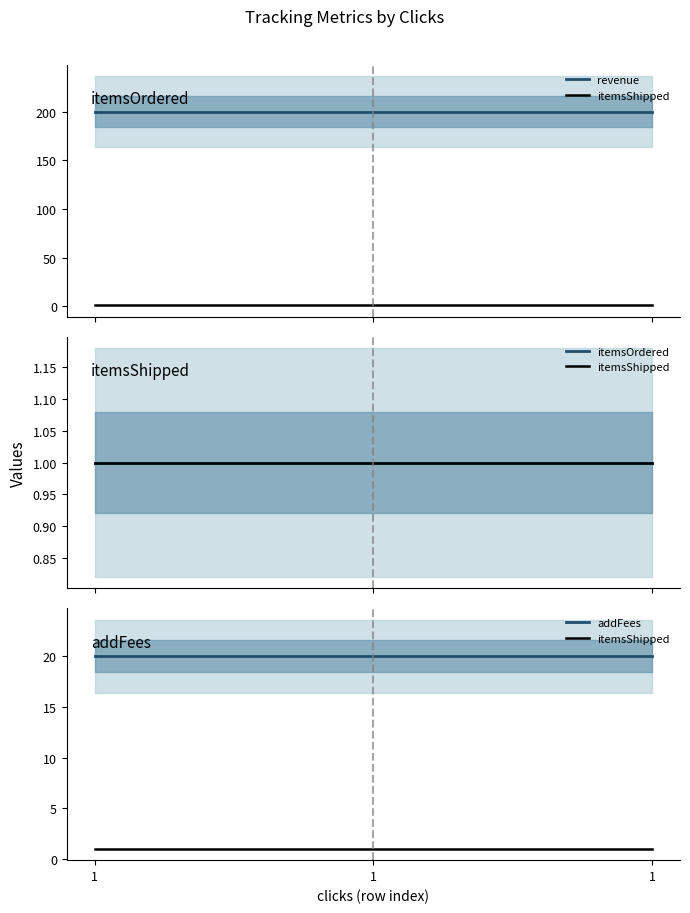

What is the difference between the highest and lowest values at 1?

199